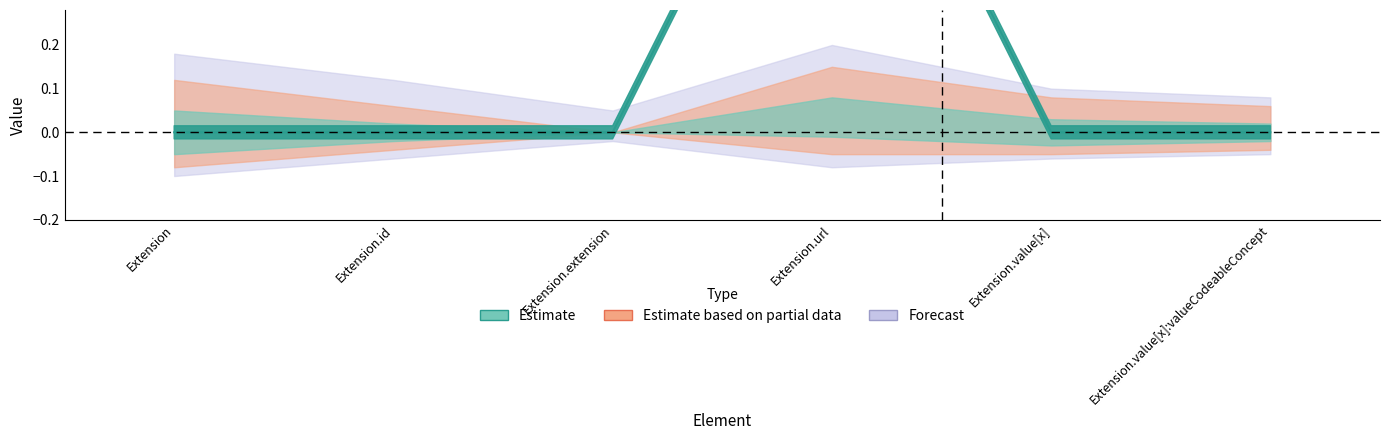

Rank the categories by value from lowest to highest.

Extension, Extension.id, Extension.extension, Extension.value[x], Extension.value[x]:valueCodeableConcept, Extension.url